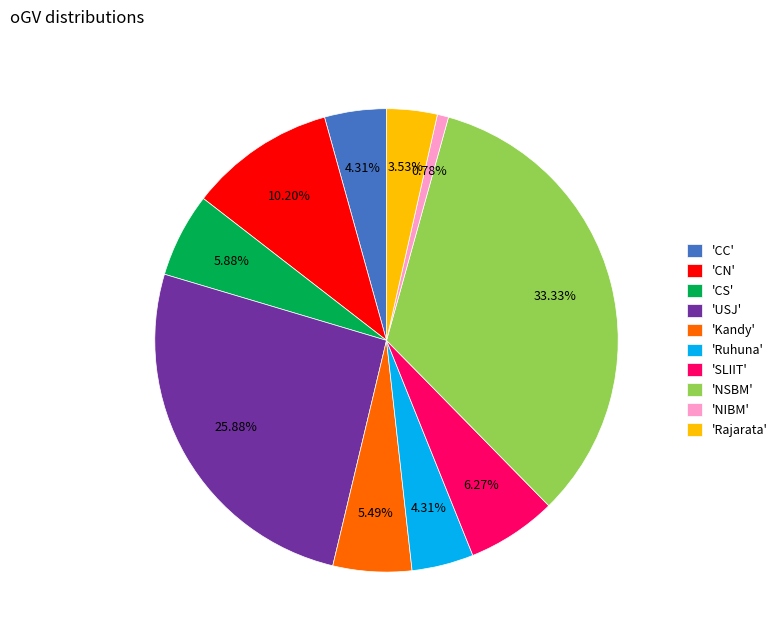

Do 'USJ' and 'CS' together represent more than half of the pie?

No